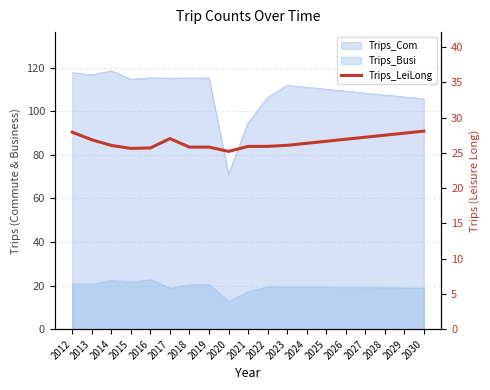

Where does the data first go above 26?

2012